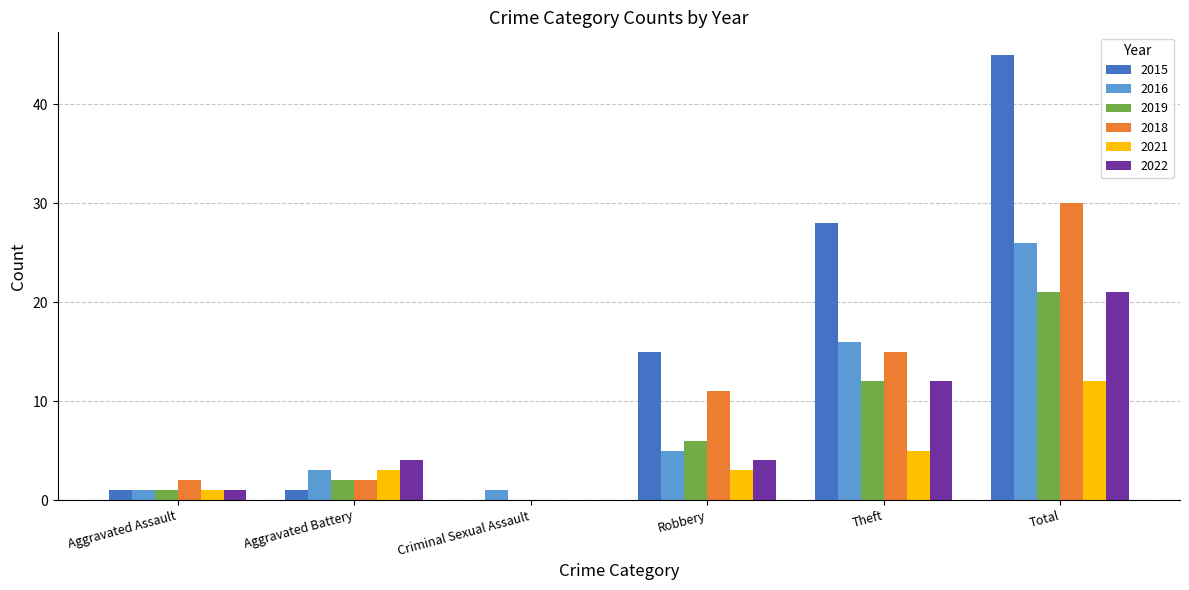

Reading right to left, what are all the values shown in this chart?

2015: 45	28	15	0	1	1
2016: 26	16	5	1	3	1
2019: 21	12	6	0	2	1
2018: 30	15	11	0	2	2
2021: 12	5	3	0	3	1
2022: 21	12	4	0	4	1